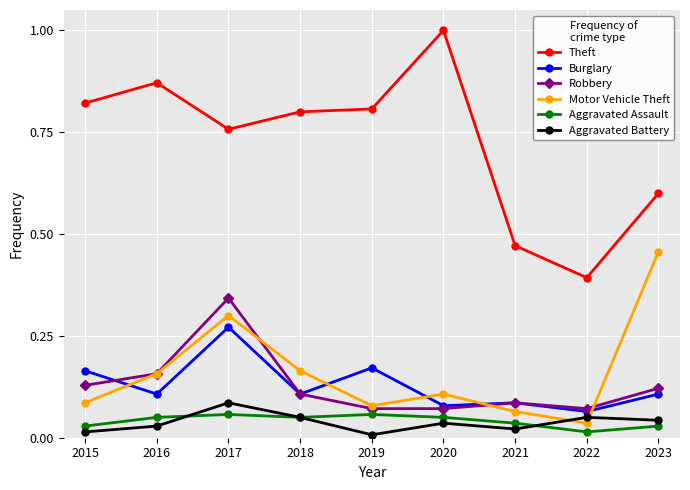

The Robbery series shows 0.1 at 2018. True or false?

True